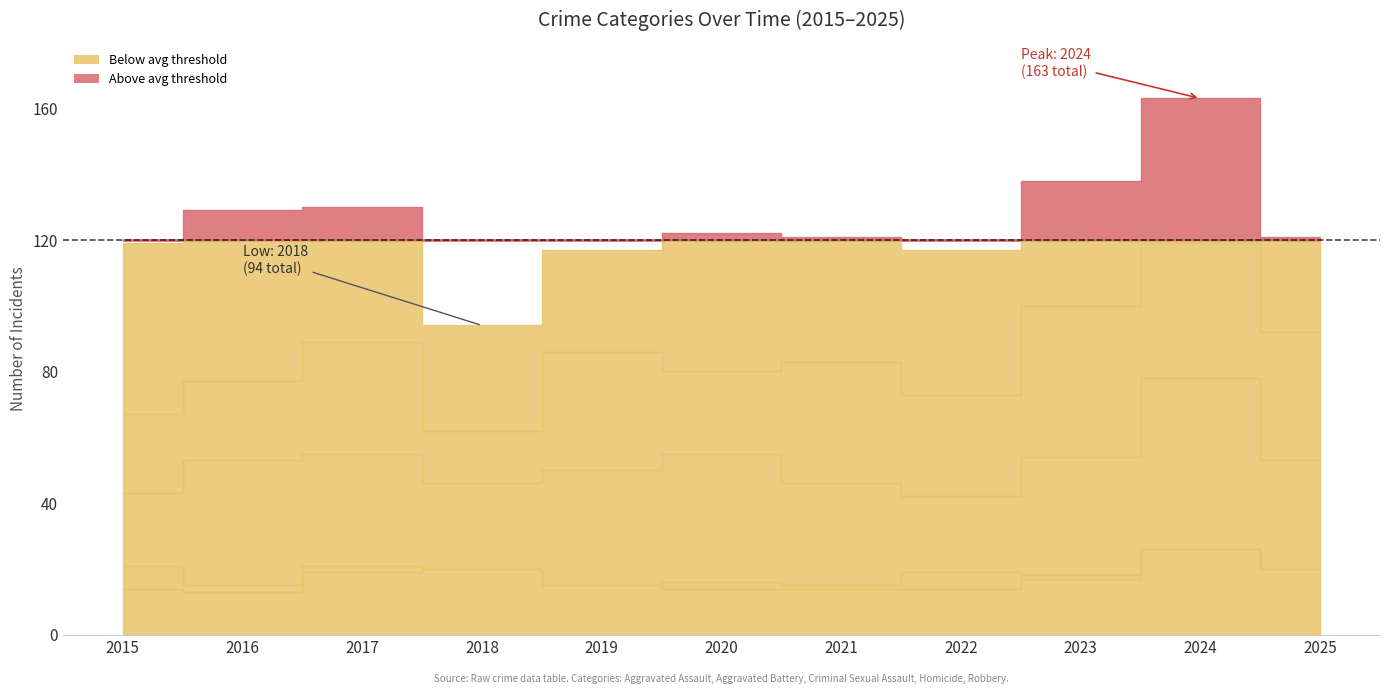

True or false: Robbery has a value of 52 at 2016.

True